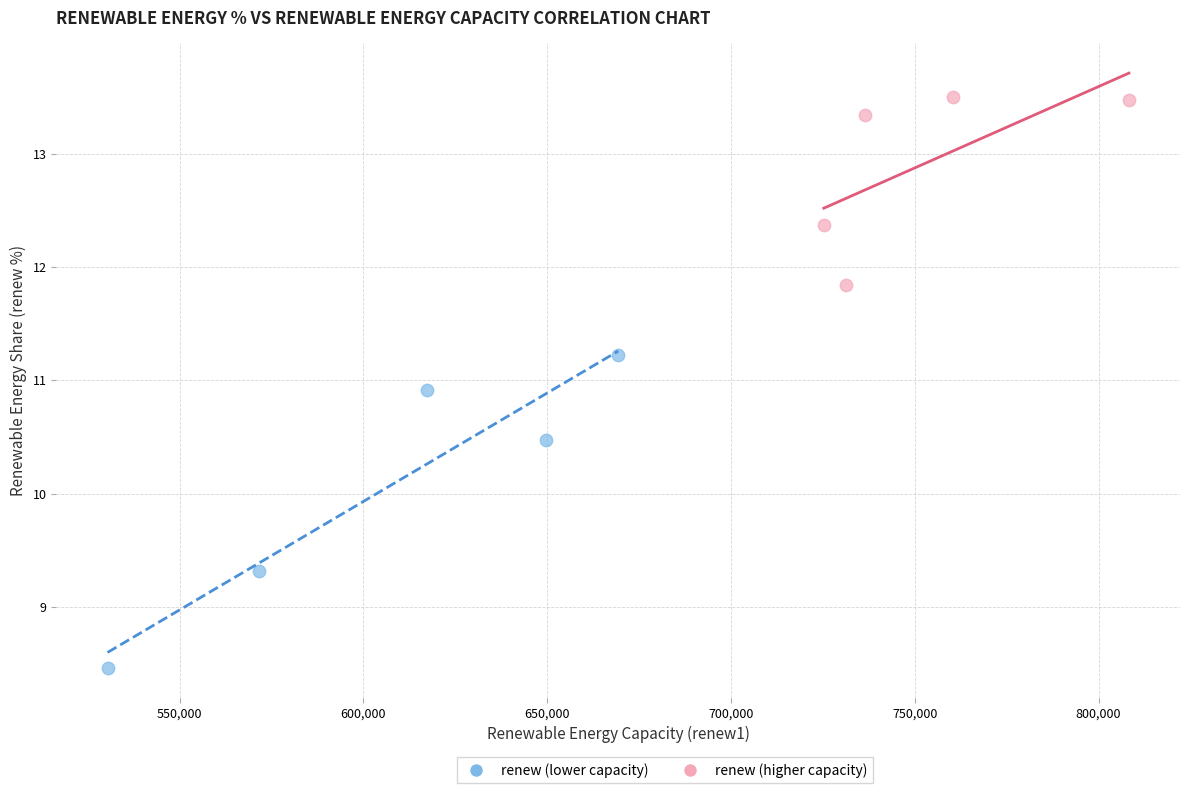

Which series has the largest Y range (max minus min)?

renew (lower capacity)